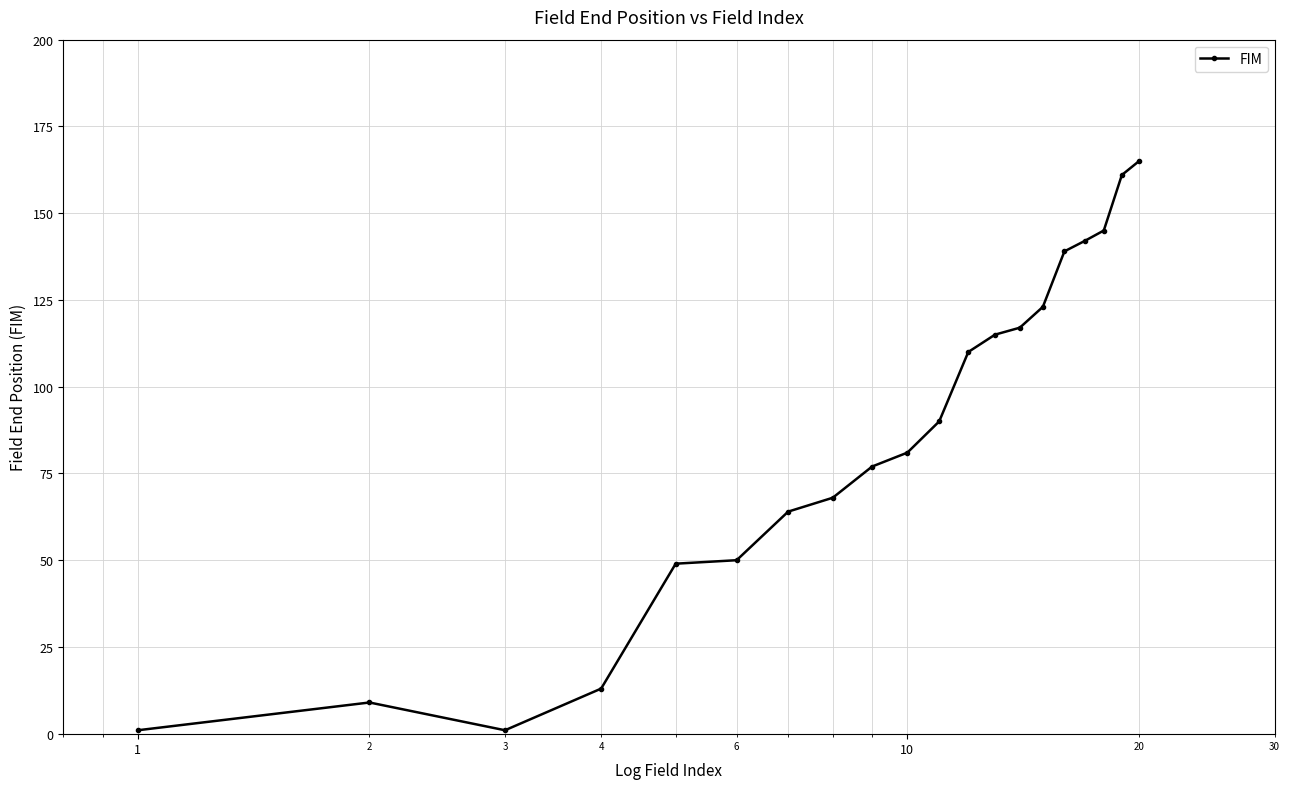

How many lines are shown in the chart?

1